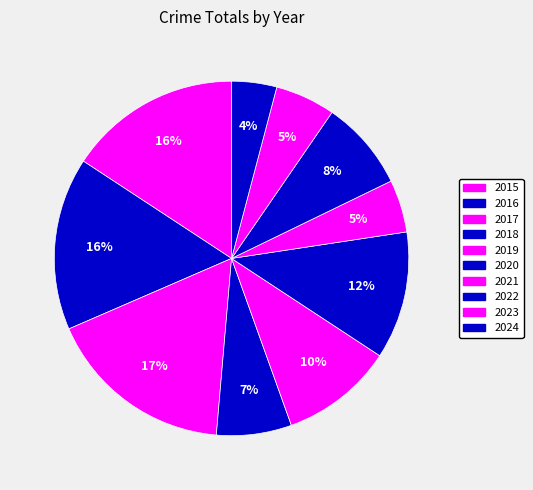

How many slices are in this pie chart?

10